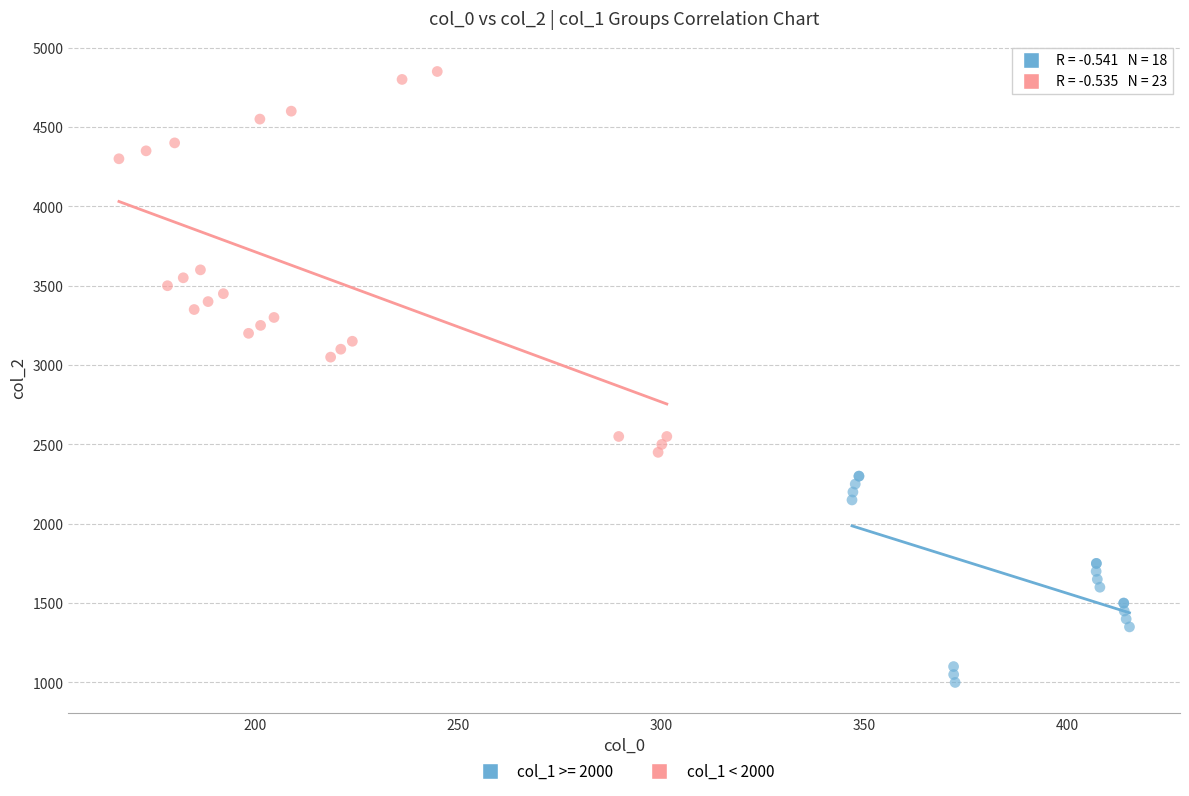

Which series has the widest spread of Y values?

col_1 < 2000